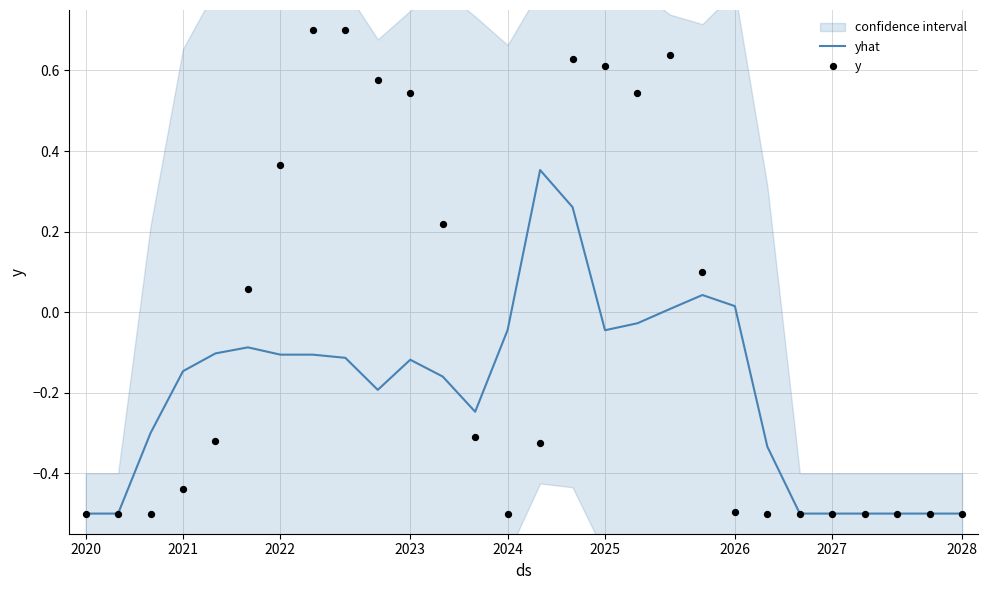

What is the lowest value of the yhat series?

-0.5